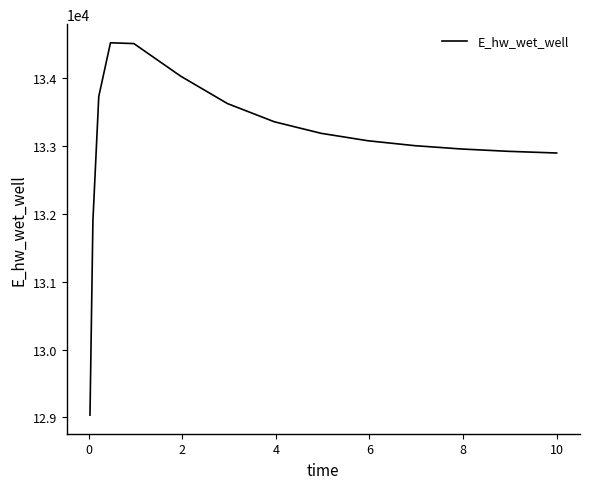

What is the minimum value shown in the chart?

129032.4